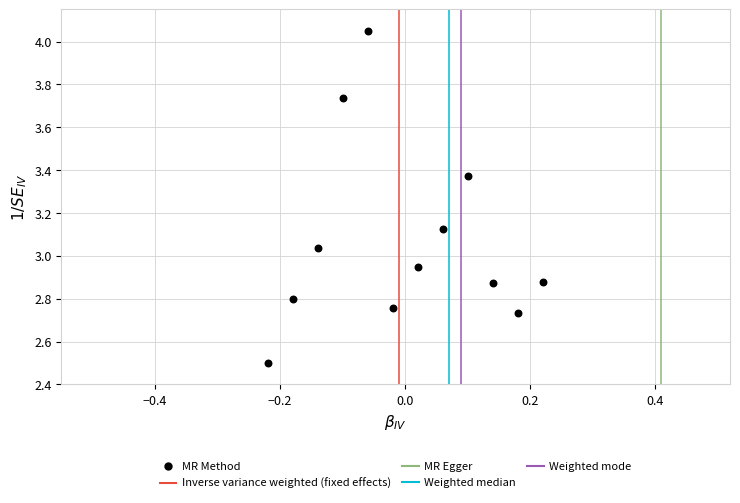

What is the range of X values (max minus min)?

0.4